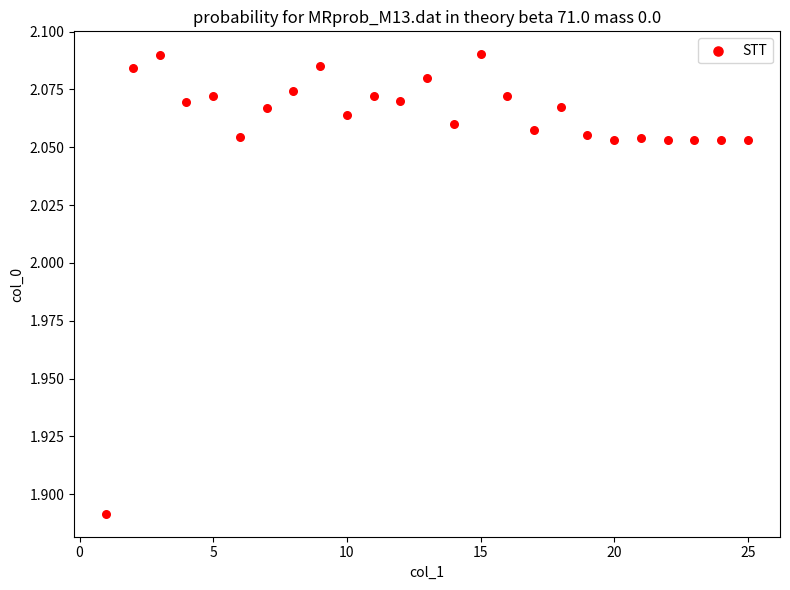

What is the range of X values (max minus min)?

24.0